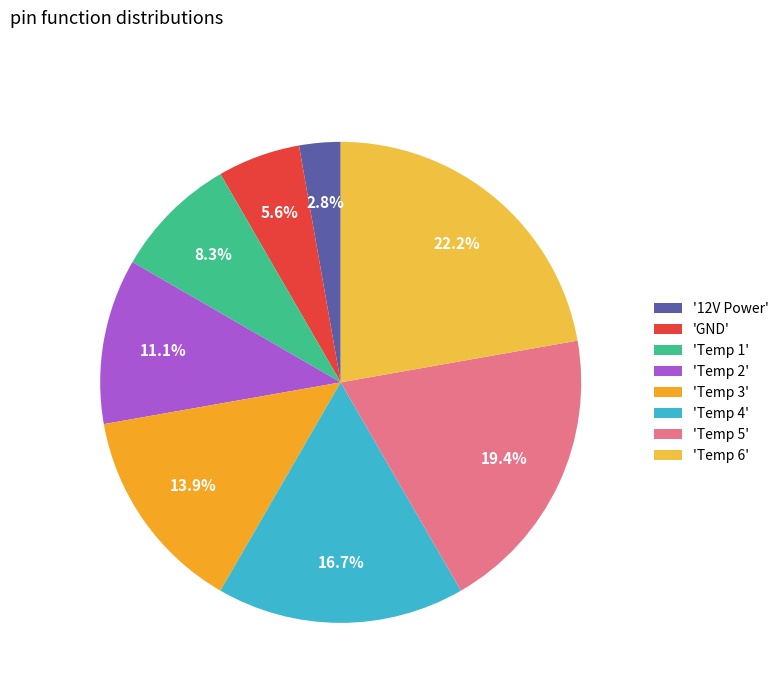

How many segments does this pie chart have?

8